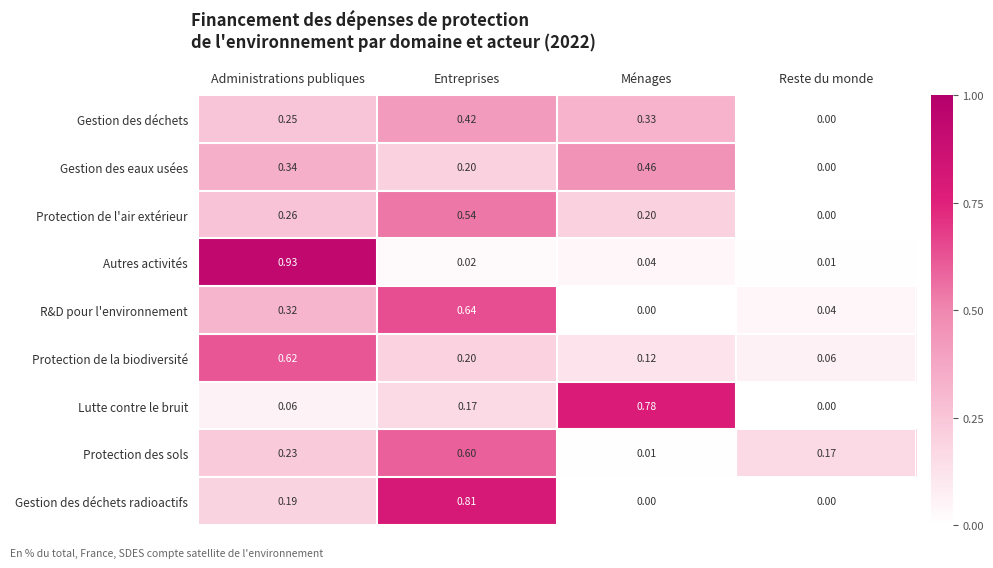

At which label does R&D pour l'environnement reach its peak?

Entreprises